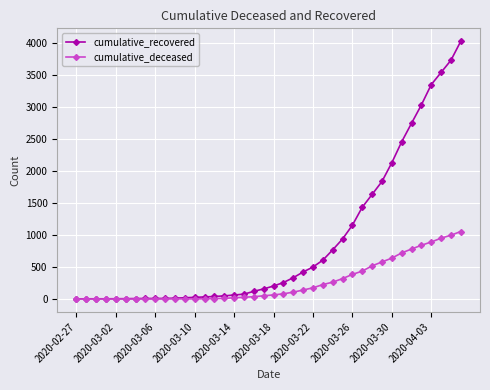

Which series has the largest range (max minus min)?

cumulative_recovered